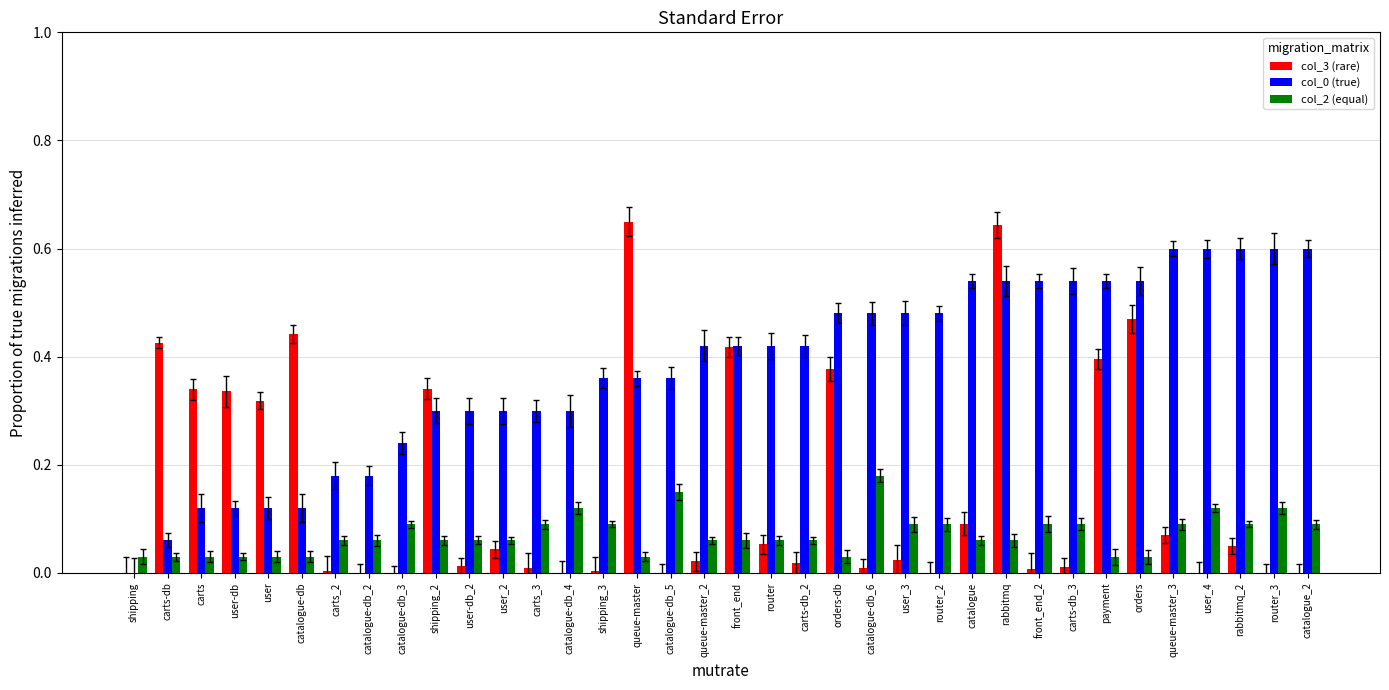

What is the difference between the col_3 (rare) values at queue-master_3 and catalogue-db_4?

0.1